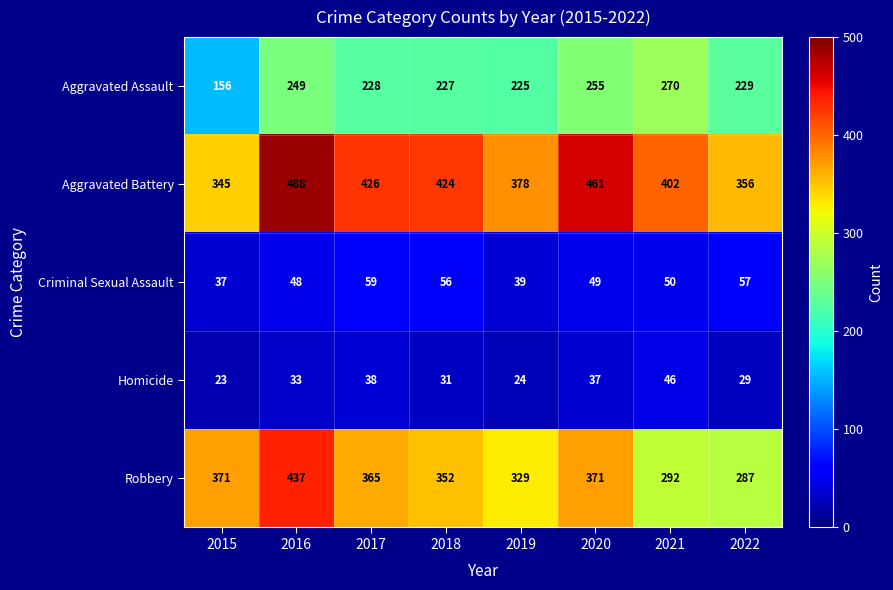

List the series in order of their peak value, highest first.

Aggravated Battery, Robbery, Aggravated Assault, Criminal Sexual Assault, Homicide